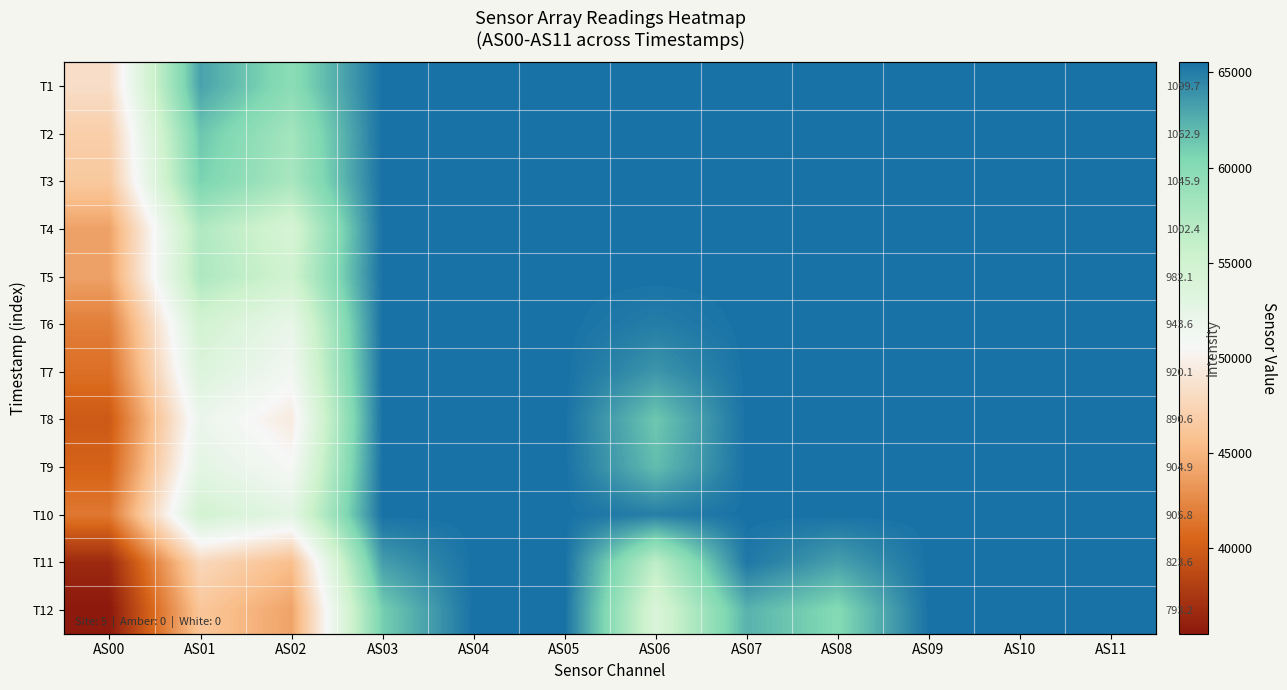

Is it true that T9 equals 65535 at AS03?

True